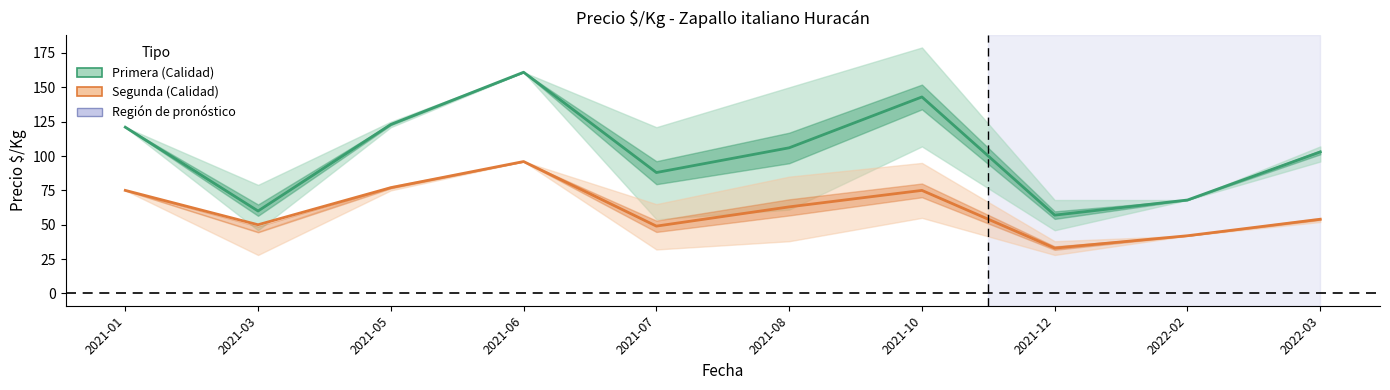

At which label is Segunda closest to 64?

2021-08